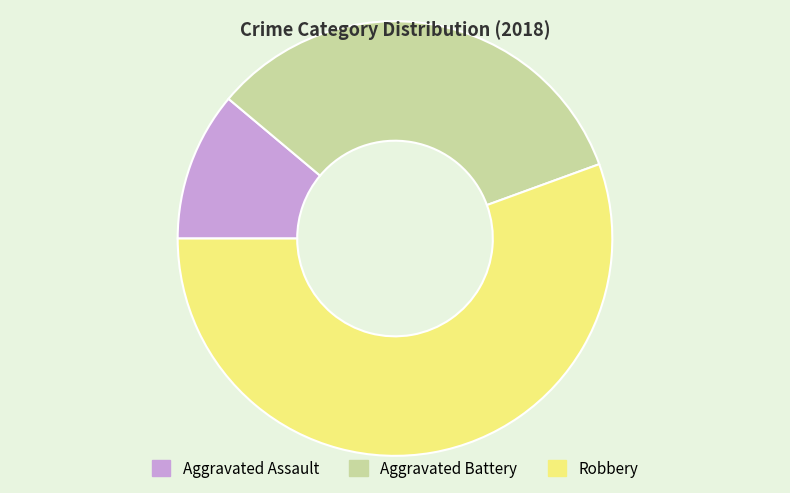

True or false: Aggravated Battery accounts for 33% of the total.

True